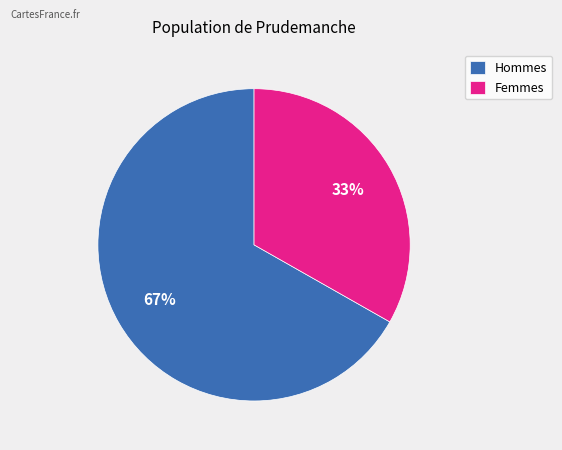

To the nearest percent, what is the average slice percentage?

50%